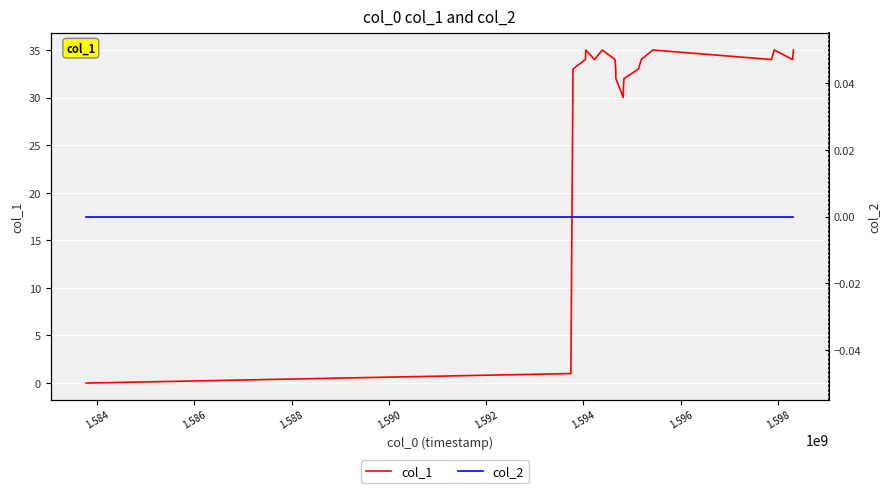

True or false: col_1 has more than 1 interior local peaks.

True